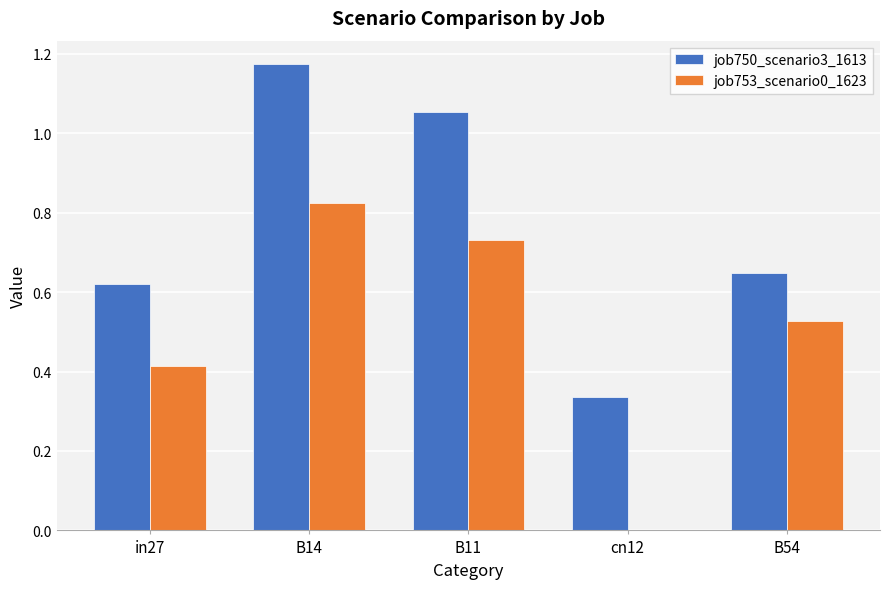

At which label is job753_scenario0_1623 closest to 0?

cn12